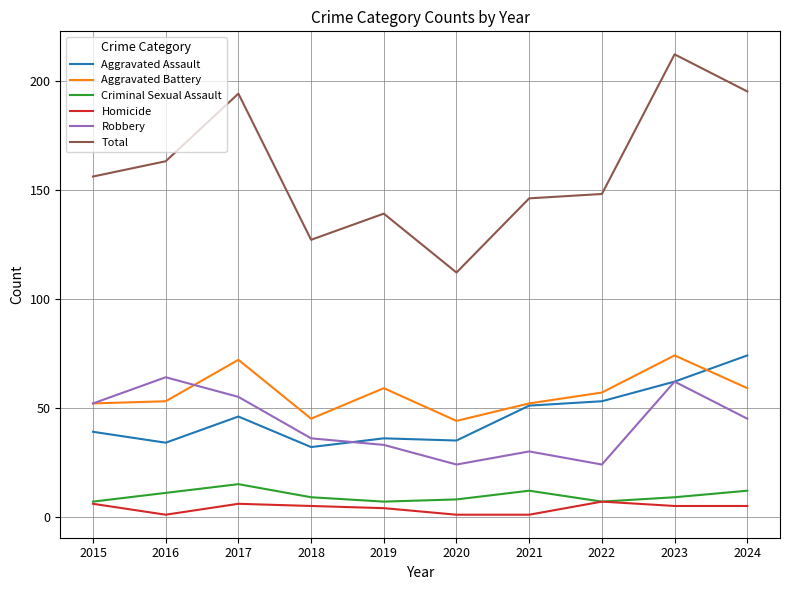

Which category has the lowest value in the Total series?

2020